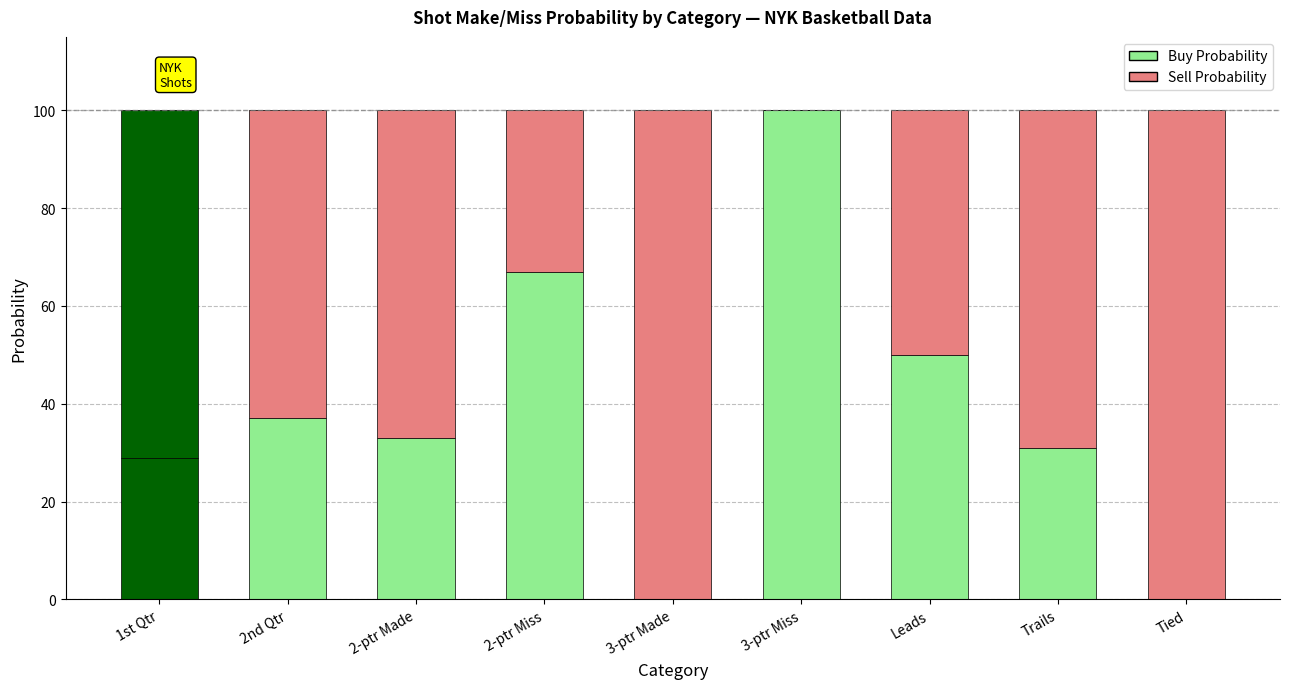

Are the bars horizontal?

No